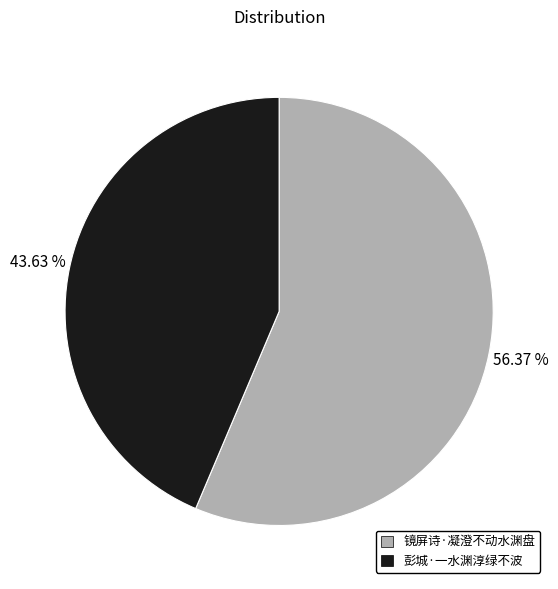

To the nearest percent, what is the difference between the 镜屏诗·凝澄不动水渊盘 and 彭城·一水渊淳绿不波 slice percentages?

13%